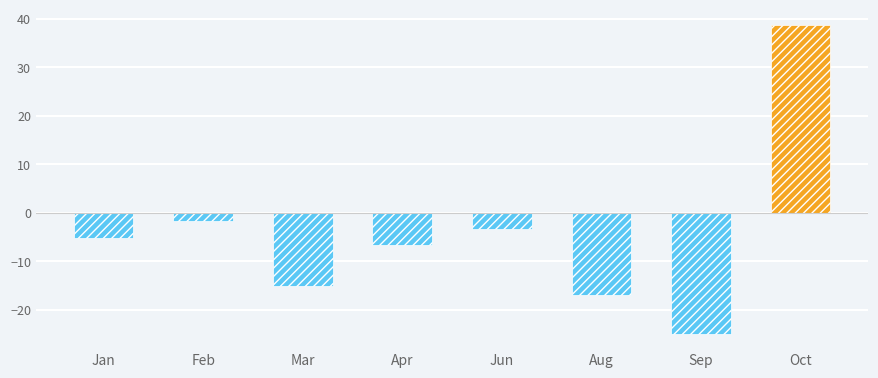

Does the chart contain any negative values?

Yes